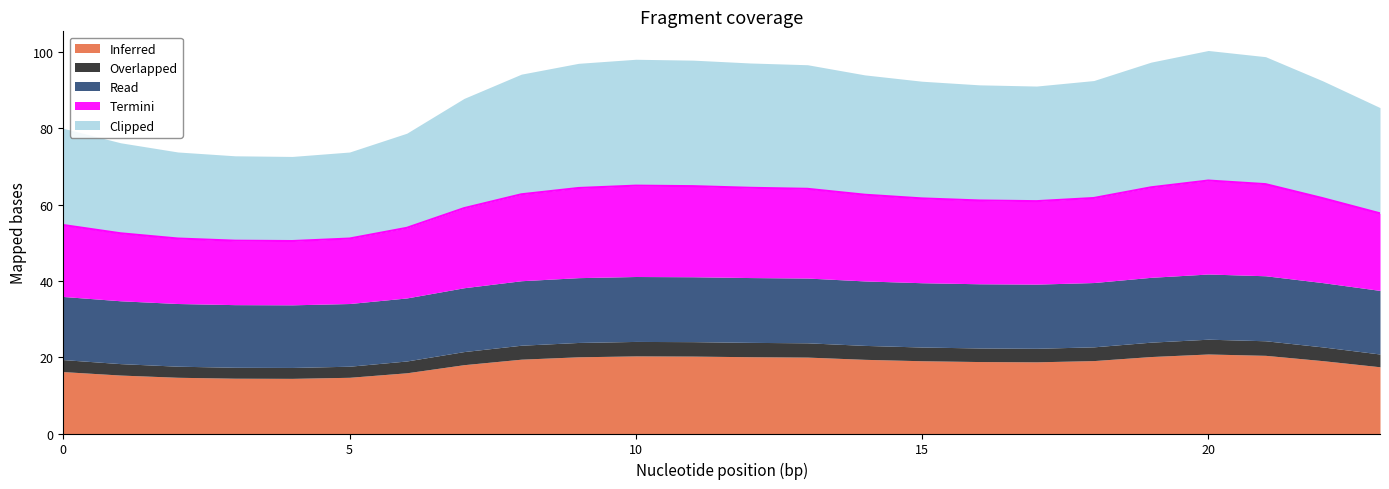

The Inferred series shows 27.3 at 13. True or false?

False